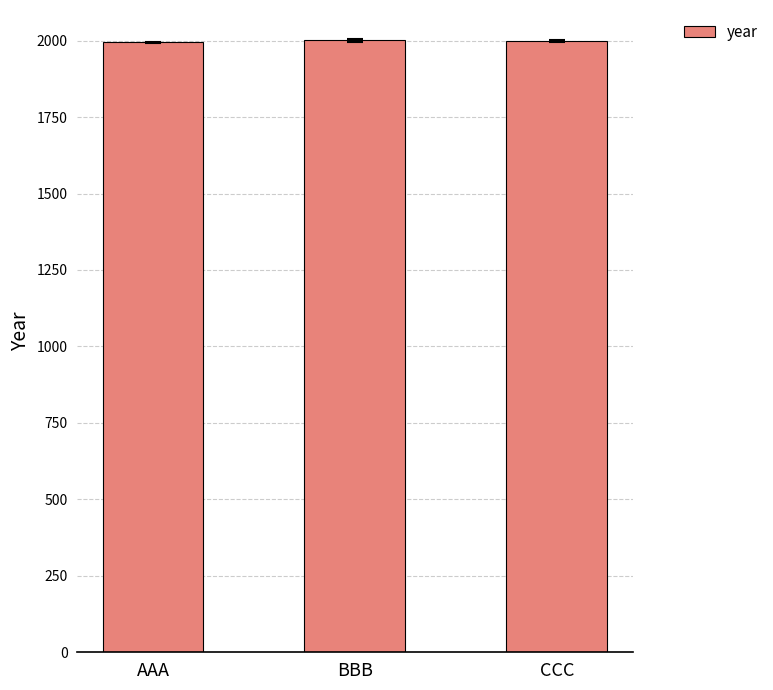

True or false: the data shows 2001 at BBB.

True